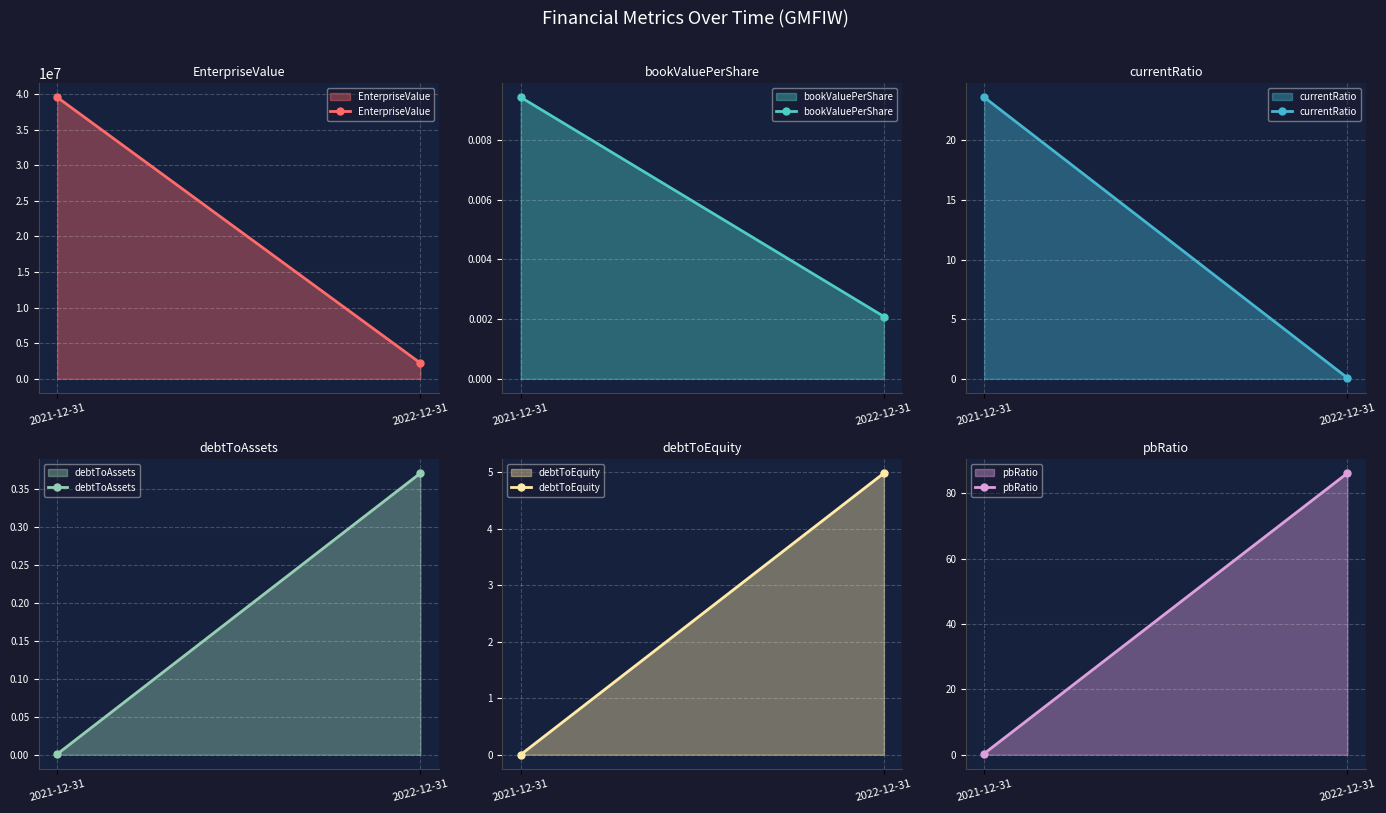

What is the difference between the maximum and minimum values in the currentRatio series?

23.5